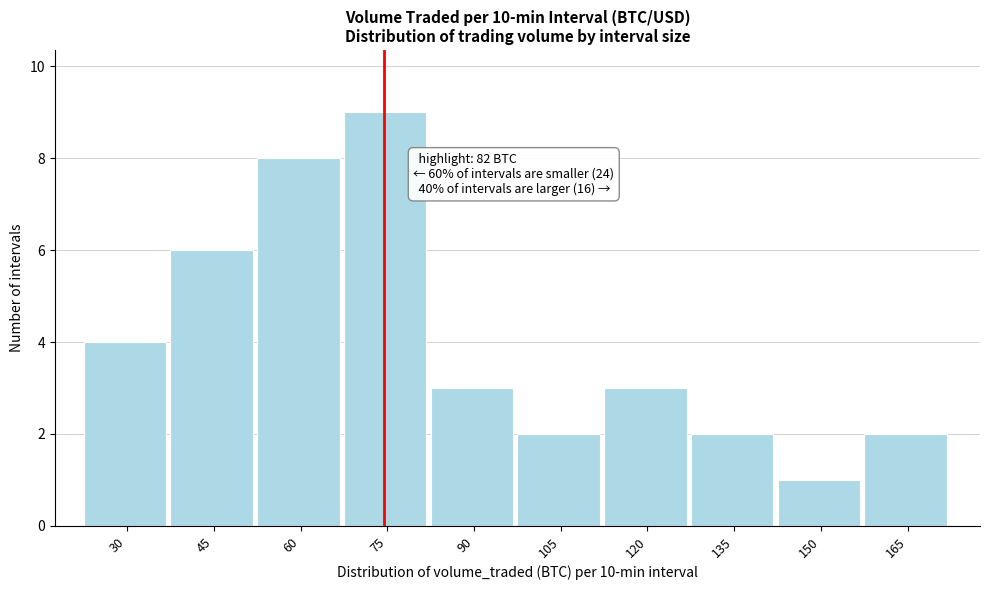

Reading left to right, extract all data points from this chart.

4	6	8	9	3	2	3	2	1	2